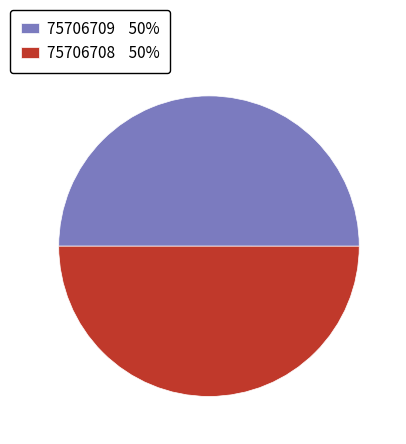

How many slices are in this pie chart?

2